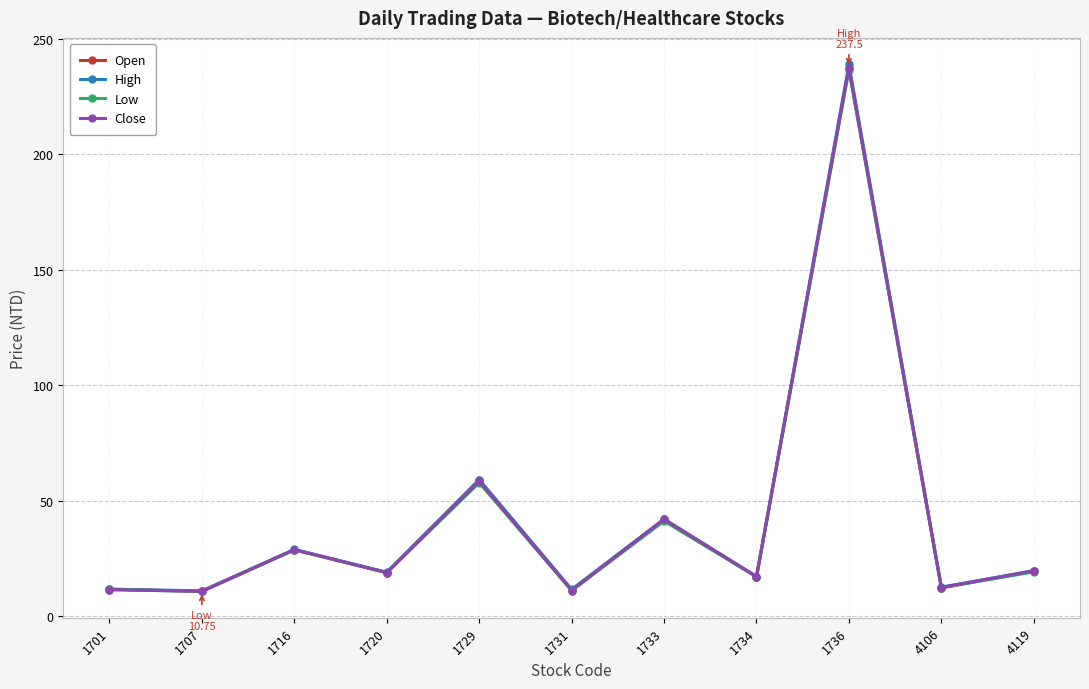

What is the difference between the highest and lowest values at 4106?

0.3